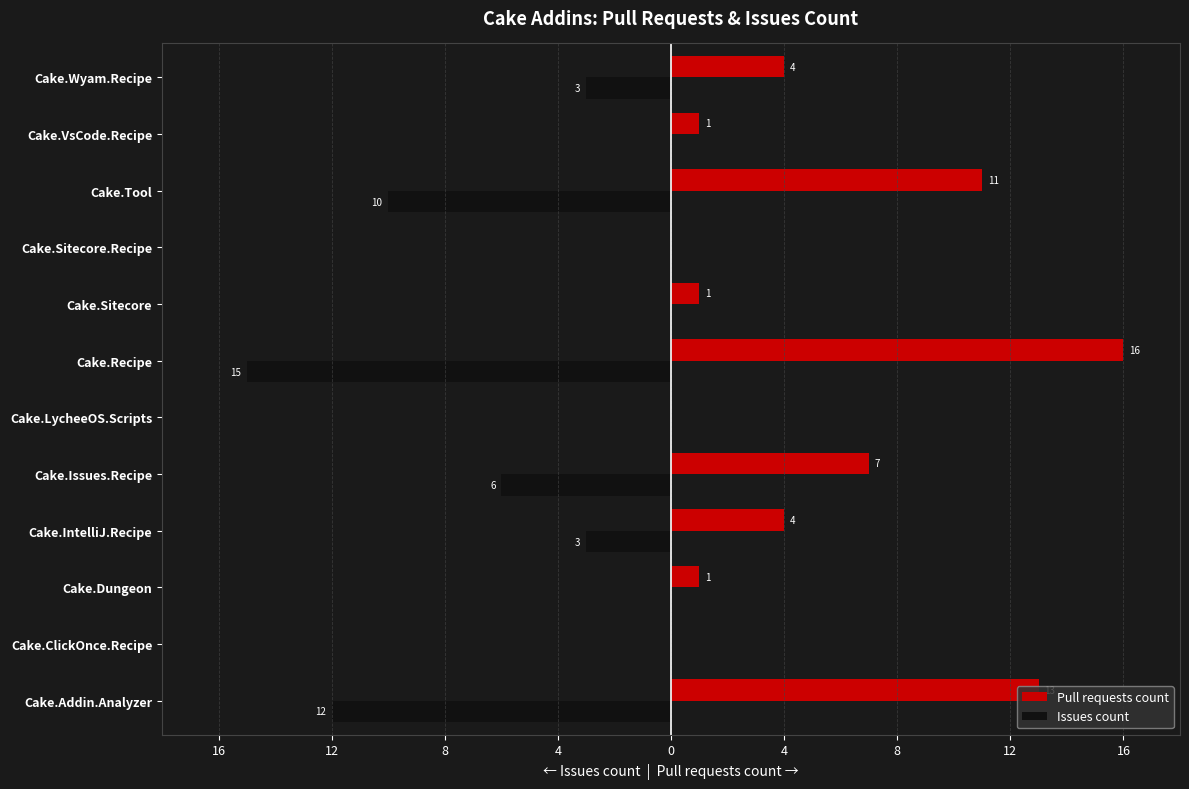

What are all the series names shown in the legend?

Pull requests count, Issues count